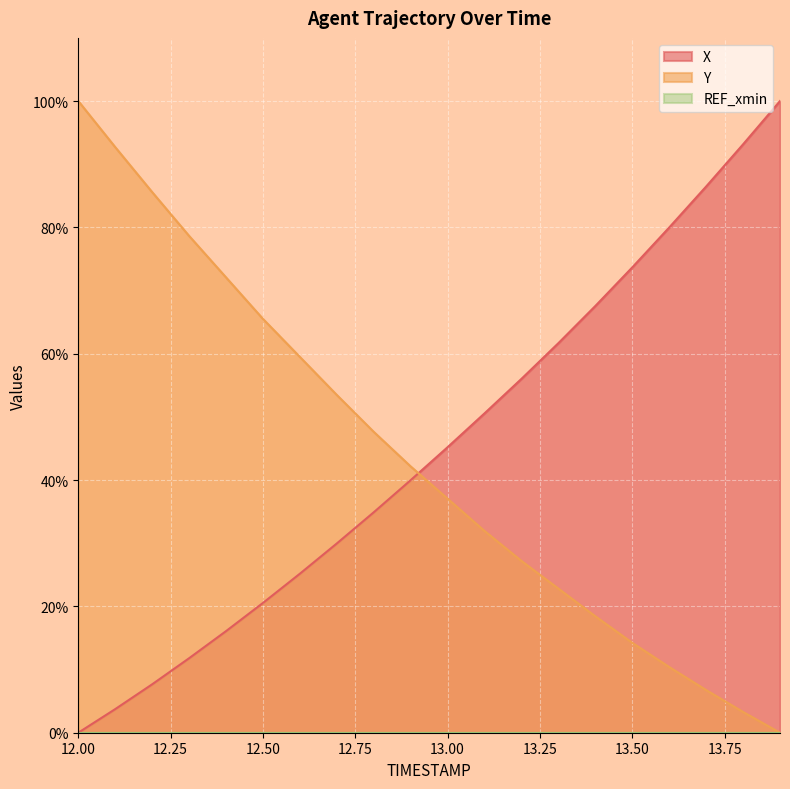

After their last crossing, which series has the higher values: Y or X?

X